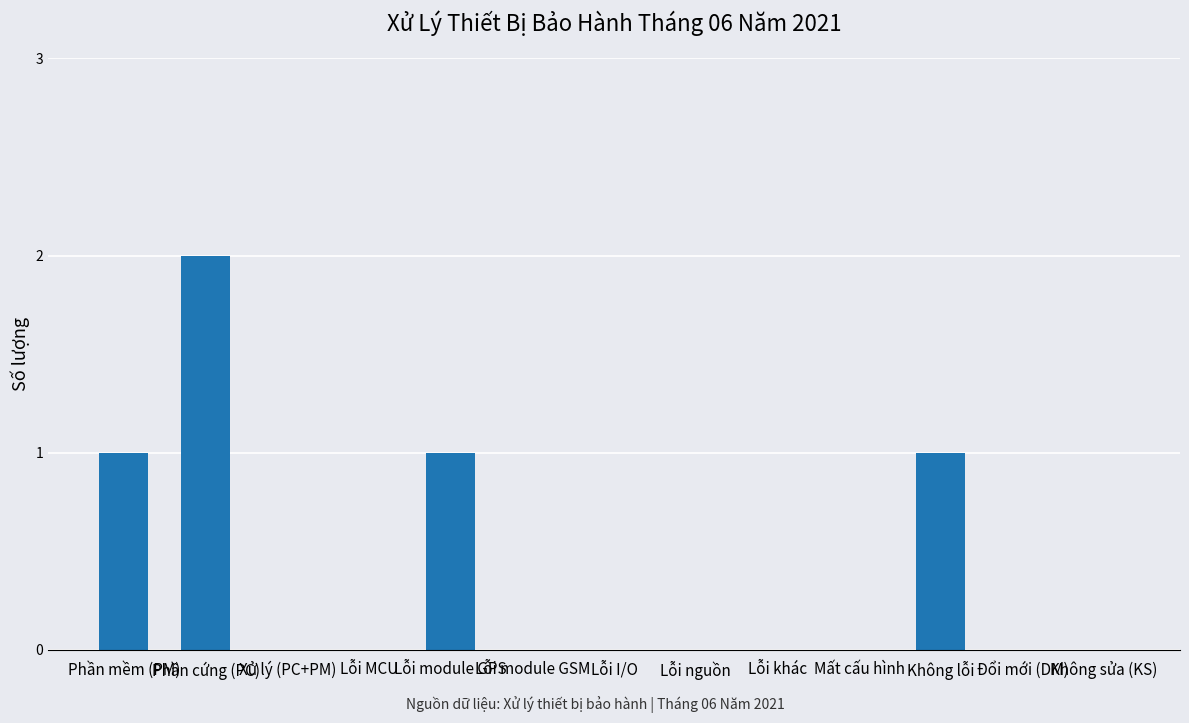

Are the bars horizontal?

No